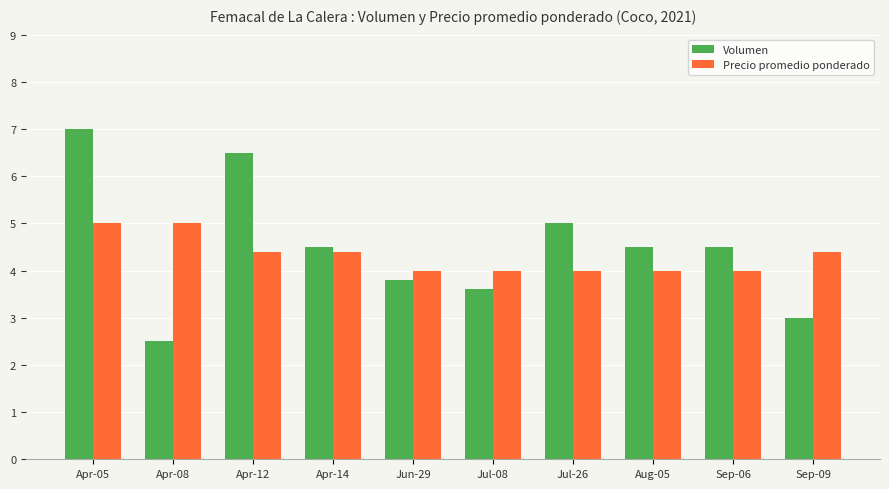

What is the highest value of the Volumen series?

7.0